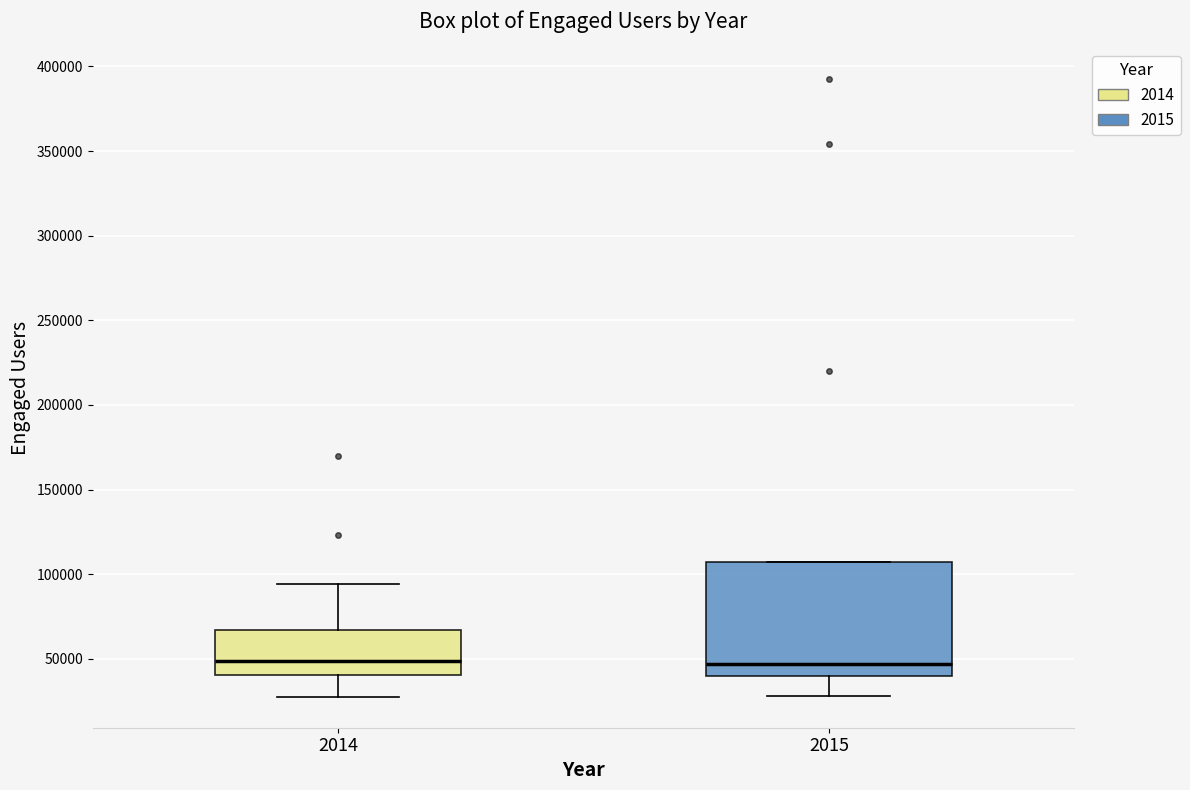

Reading left to right, transcribe this box plot: for each box, give where its median line is, the range the box spans, and where its two whiskers end, as read against the y-axis. The values are not printed on the chart, so give them approximately, as read against the axis.

2014: median 50000, box 40000 to 65000, whiskers 30000 to 95000
2015: median 45000, box 40000 to 105000, whiskers 30000 to 105000